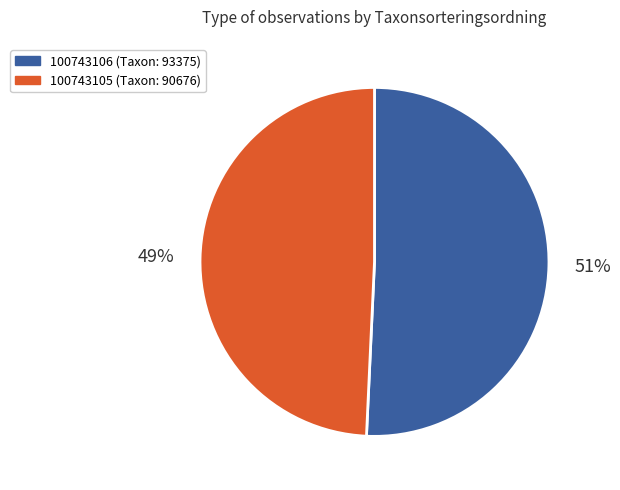

How many segments does this pie chart have?

2